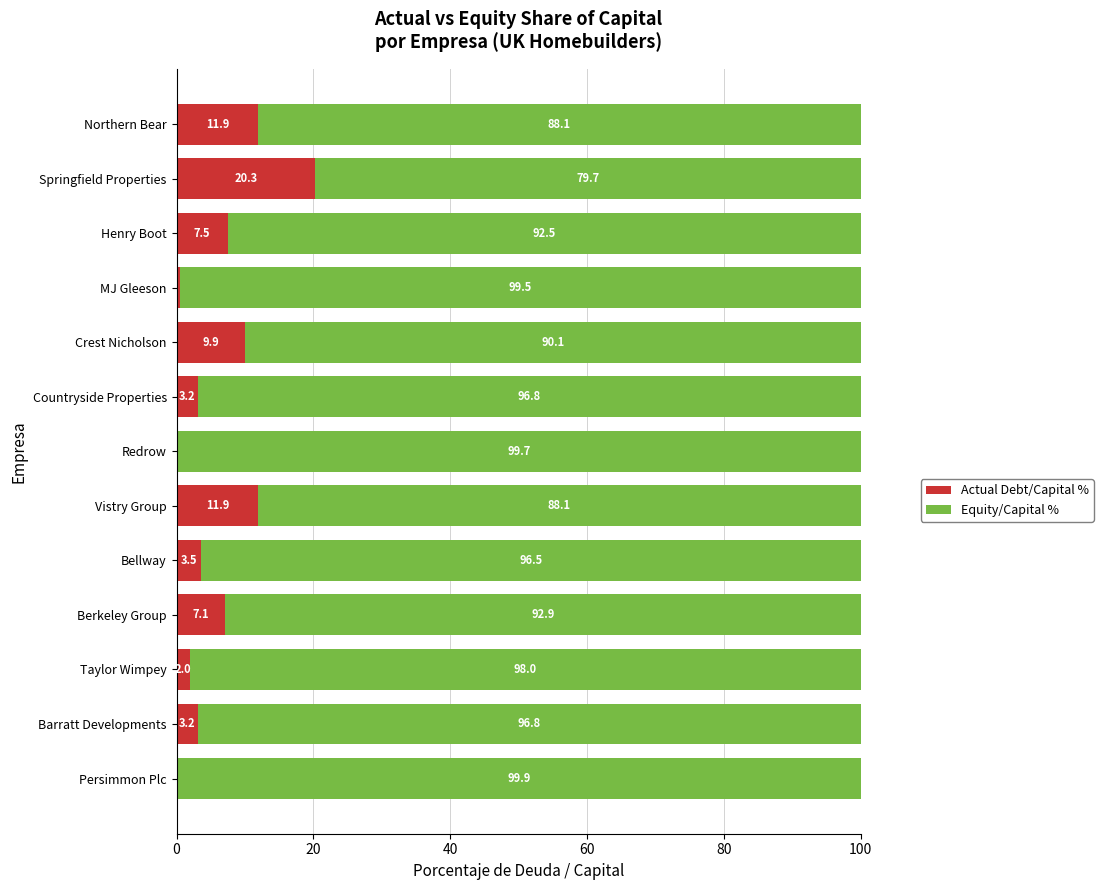

The Actual Debt/Capital % series shows 4.4 at Northern Bear. True or false?

False